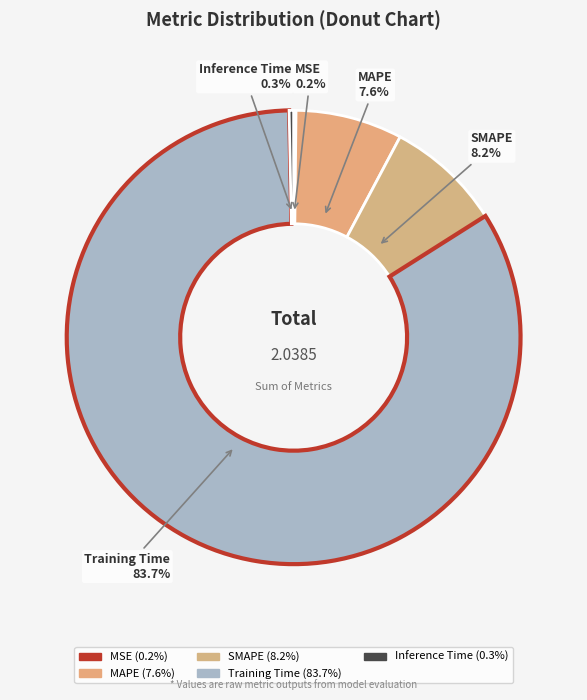

How many segments does this pie chart have?

5